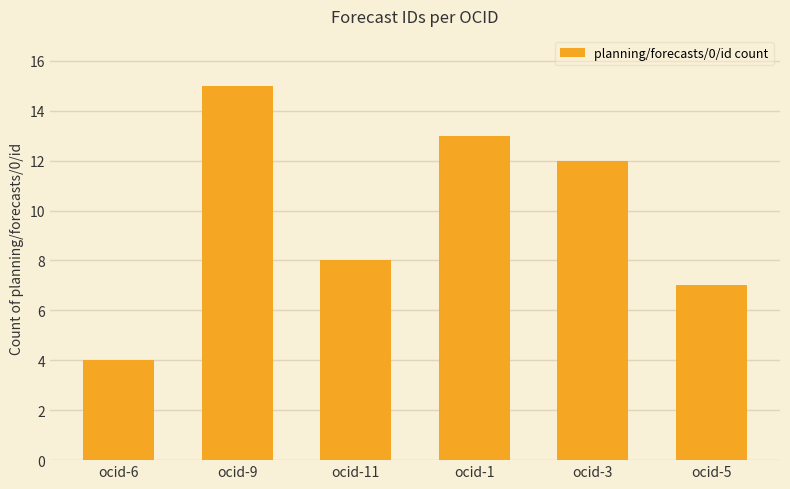

What position from the left is ocid-9?

2